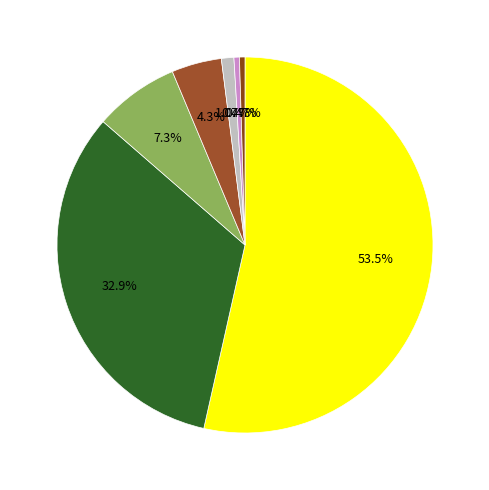

Count the number of slices in the pie.

7